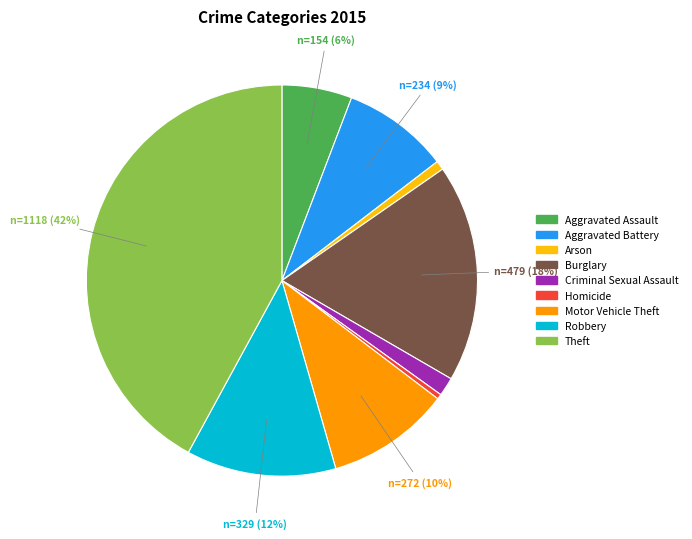

Is it true that Robbery is 12% of the pie?

True